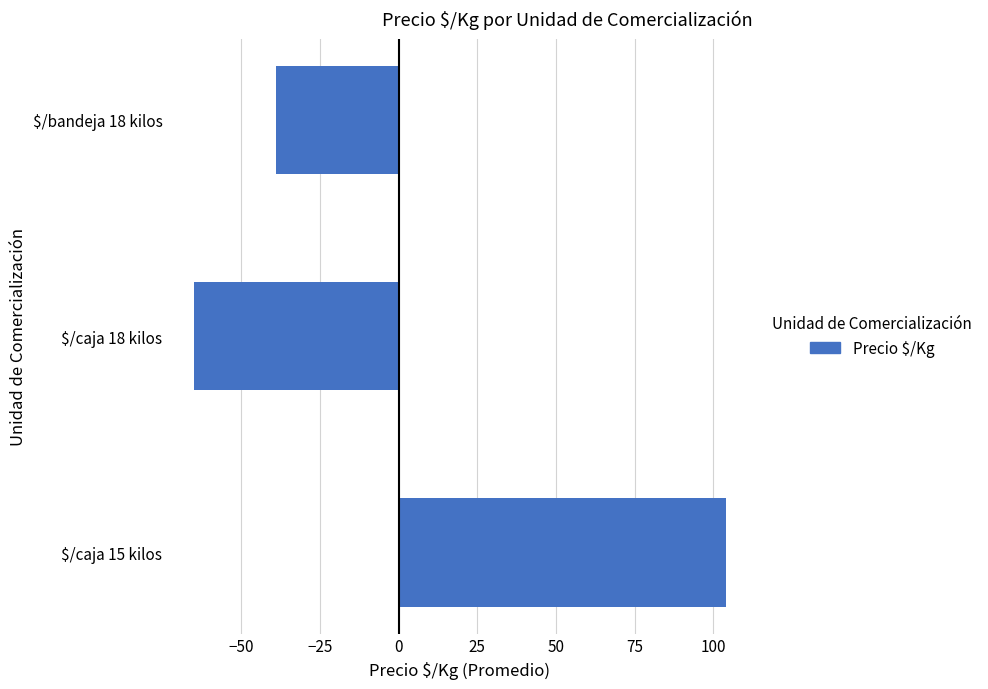

What is the minimum value shown in the chart?

-65